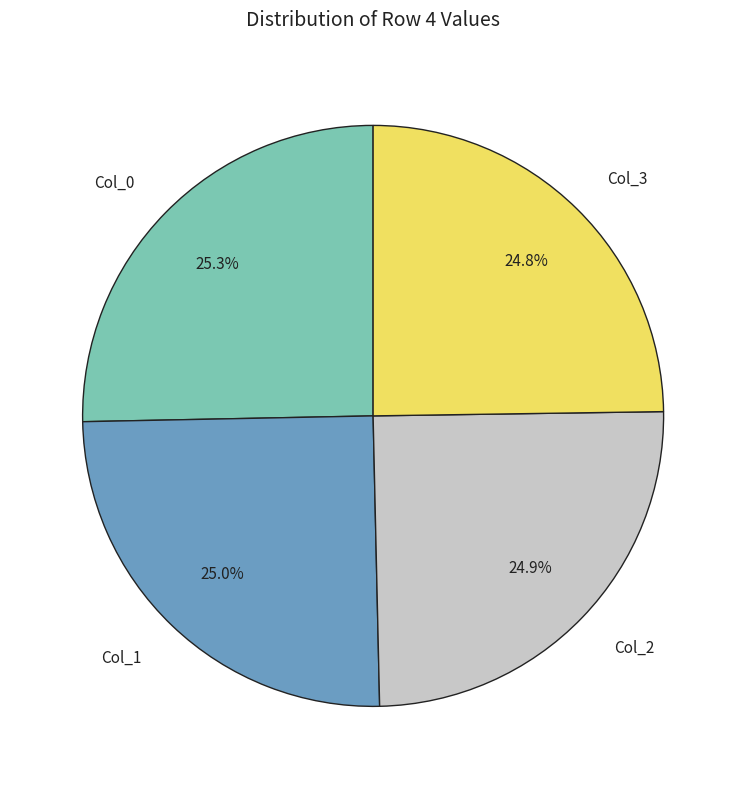

Which has a higher value, Col_3 or Col_0?

Col_0